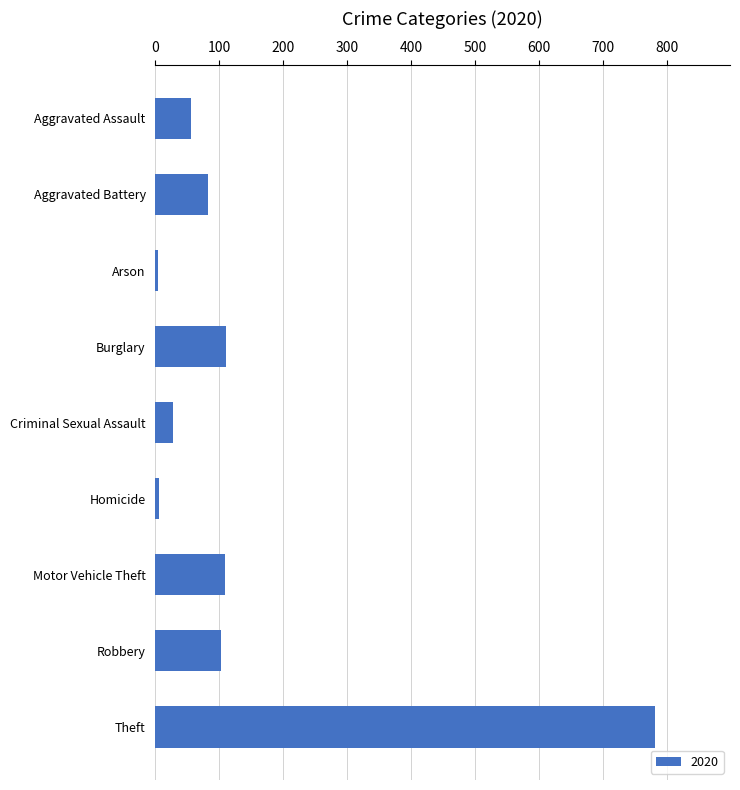

Which has a higher value, Aggravated Battery or Arson?

Aggravated Battery